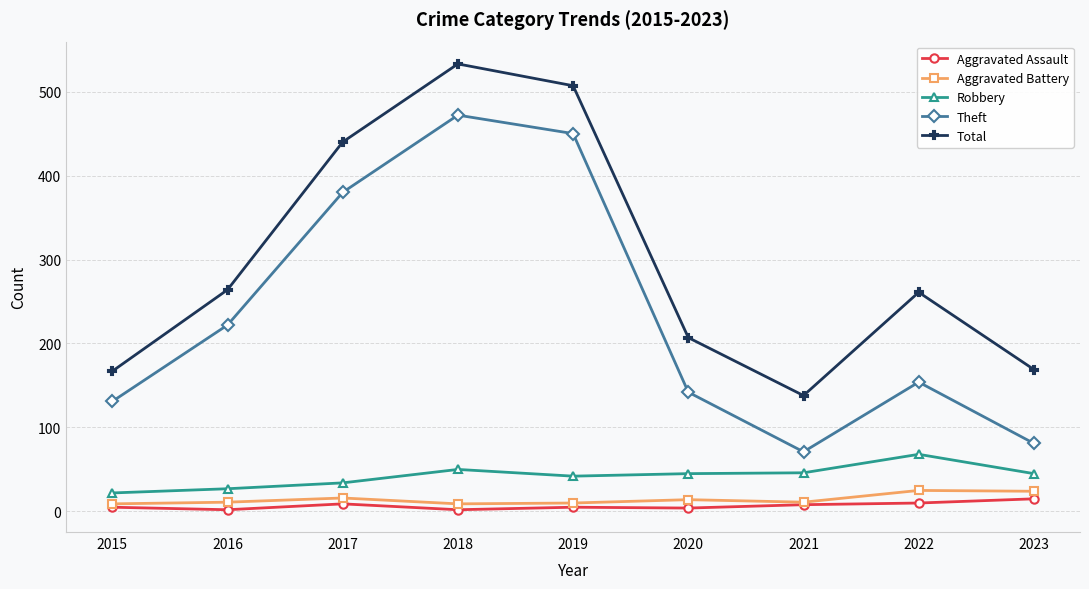

What is the difference between the maximum and second lowest values in the Total series?

366